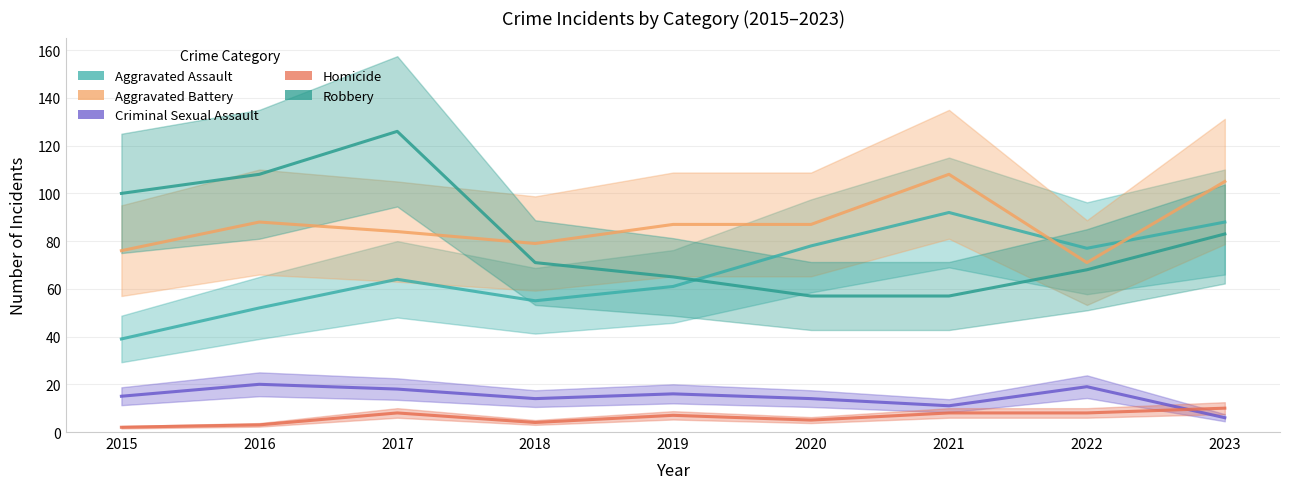

How many data points in Criminal Sexual Assault are above 15?

4